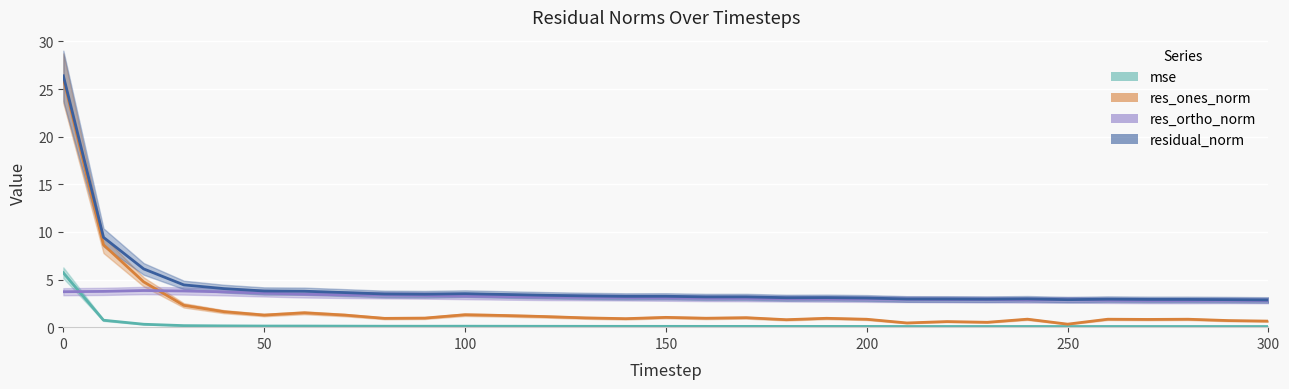

True or false: res_ones_norm and residual_norm intersect in this chart.

False